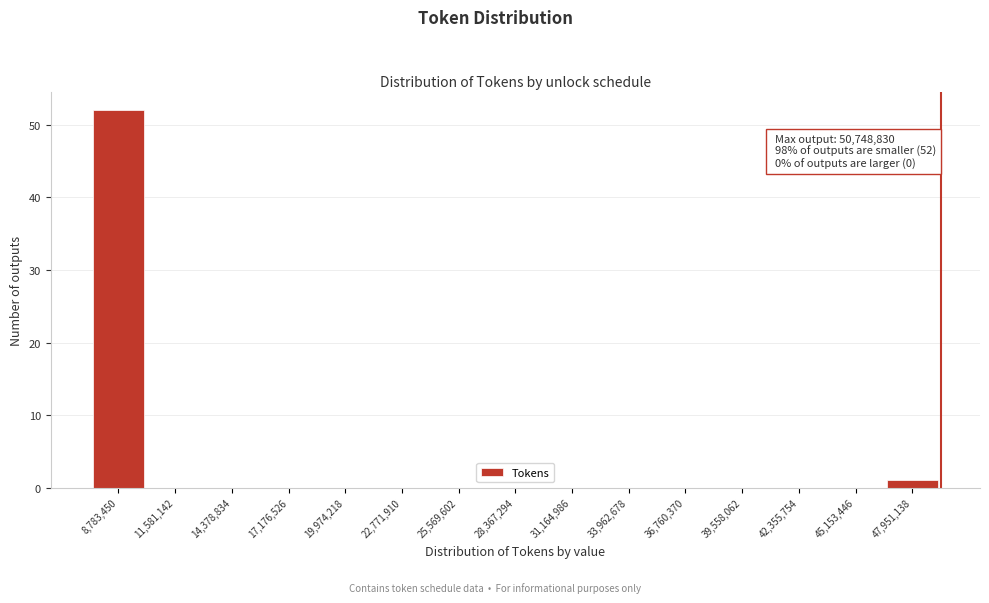

Reading left to right, extract all data points from this chart.

8,783,450=52	11,581,142=0	14,378,834=0	17,176,526=0	19,974,218=0	22,771,910=0	25,569,602=0	28,367,294=0	31,164,986=0	33,962,678=0	36,760,370=0	39,558,062=0	42,355,754=0	45,153,446=0	47,951,138=1